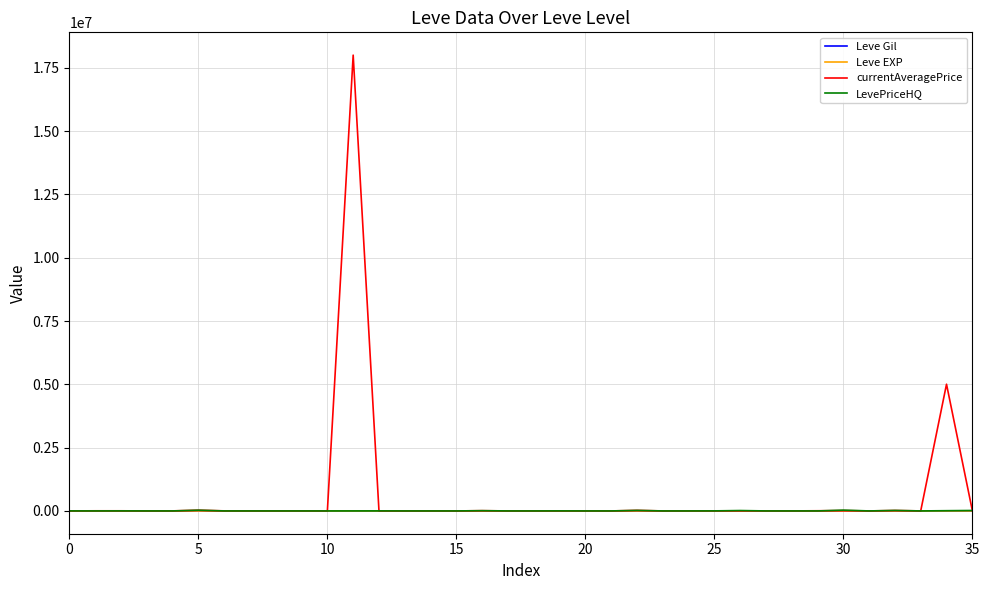

Which series has the widest spread of values?

currentAveragePrice